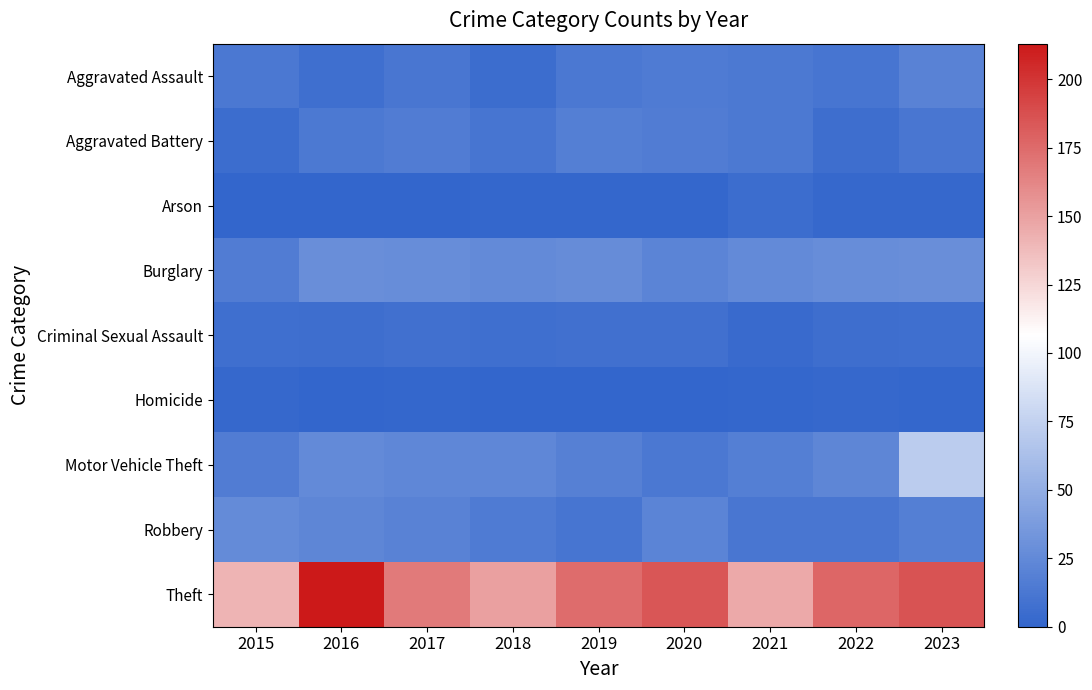

Reading left to right, list all the values displayed in this chart.

Aggravated Assault: 2015=13	2016=7	2017=12	2018=5	2019=13	2020=15	2021=14	2022=11	2023=20
Aggravated Battery: 2015=5	2016=14	2017=16	2018=11	2019=18	2020=16	2021=14	2022=6	2023=12
Arson: 2015=0	2016=0	2017=0	2018=1	2019=1	2020=1	2021=5	2022=2	2023=2
Burglary: 2015=16	2016=29	2017=28	2018=25	2019=27	2020=21	2021=25	2022=28	2023=29
Criminal Sexual Assault: 2015=7	2016=6	2017=8	2018=7	2019=8	2020=8	2021=4	2022=6	2023=7
Homicide: 2015=2	2016=0	2017=1	2018=0	2019=0	2020=0	2021=1	2022=2	2023=1
Motor Vehicle Theft: 2015=16	2016=25	2017=24	2018=24	2019=19	2020=13	2021=18	2022=23	2023=71
Robbery: 2015=26	2016=23	2017=20	2018=15	2019=11	2020=21	2021=12	2022=12	2023=18
Theft: 2015=141	2016=213	2017=168	2018=150	2019=174	2020=184	2021=146	2022=177	2023=186